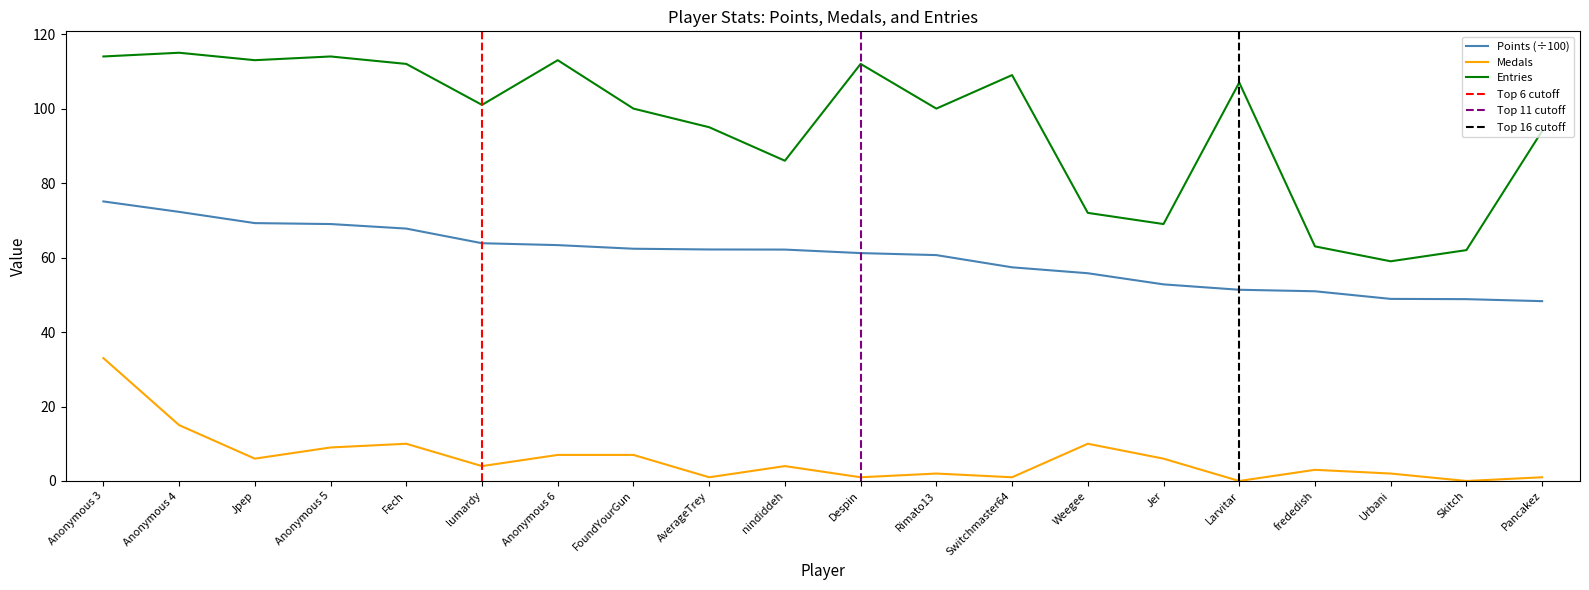

The value of Entries at Anonymous 3 is 114.0. True or false?

True